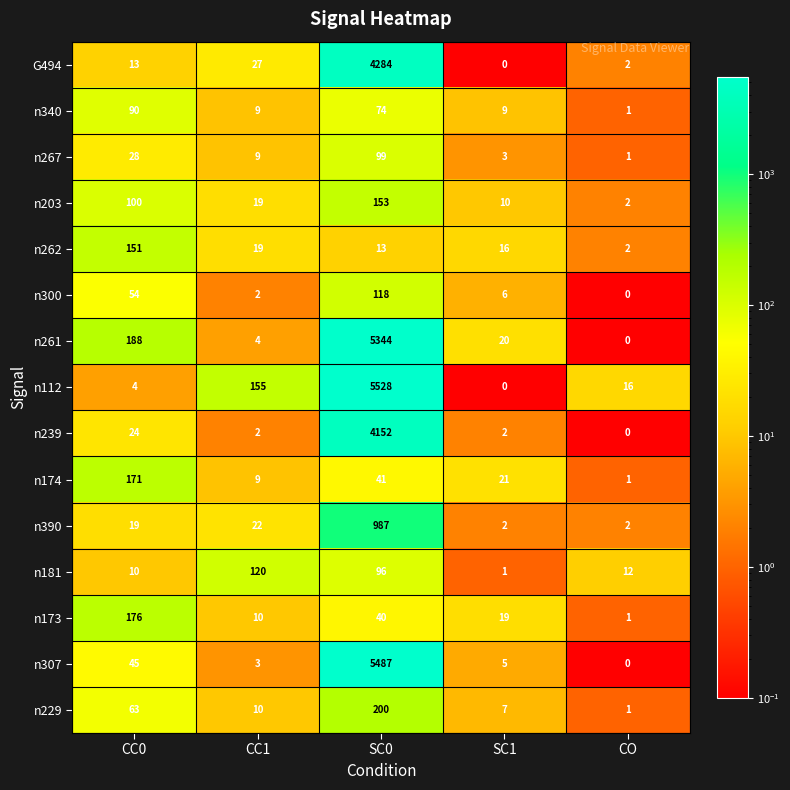

Which series has the largest total across all categories?

n112